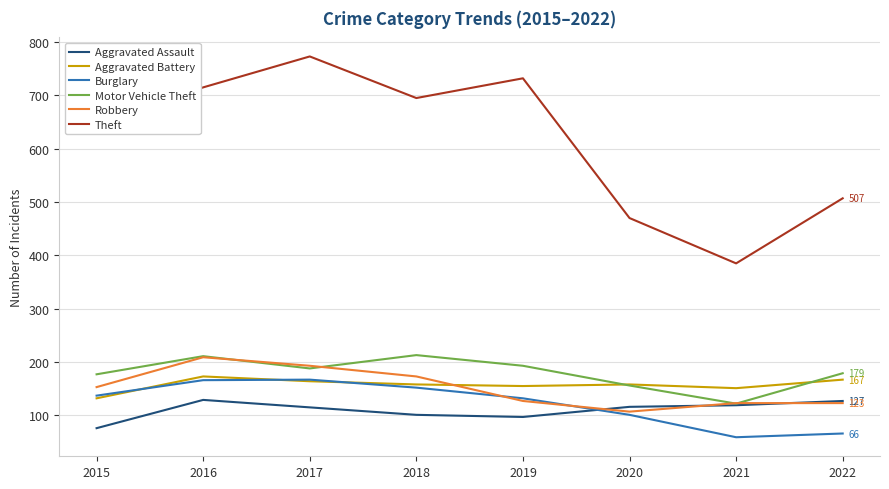

Which series has the widest spread of values?

Theft